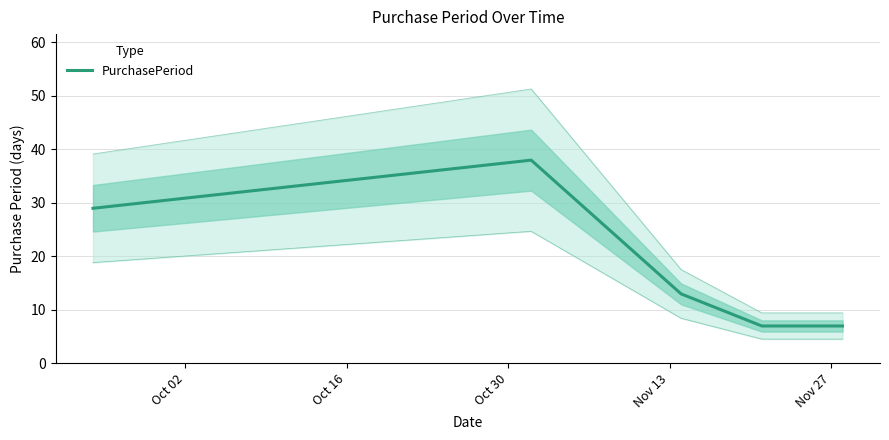

What position from the left is Nov 13?

4